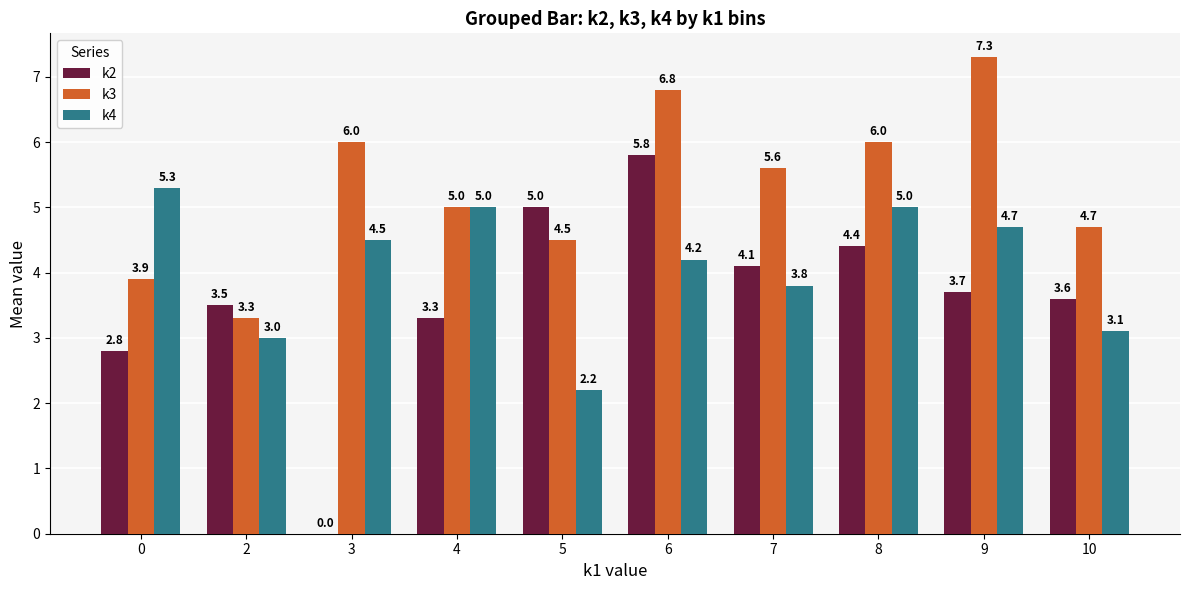

What is the total value across all series at 4?

13.3